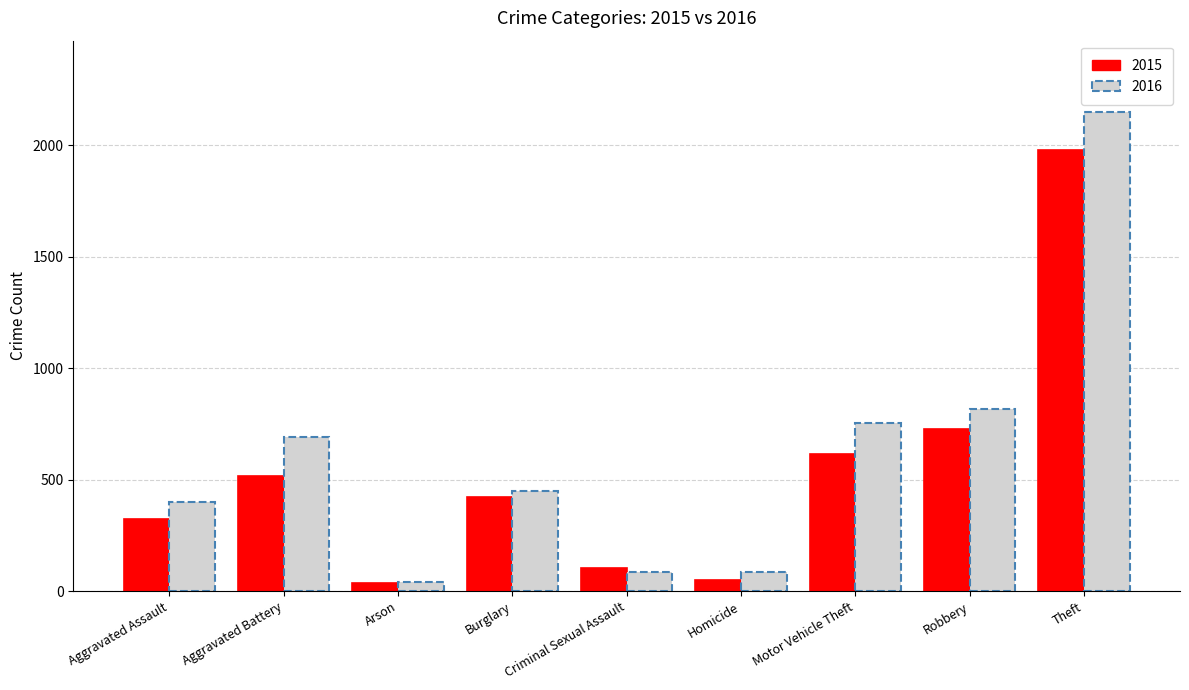

How many bars are there in total?

18